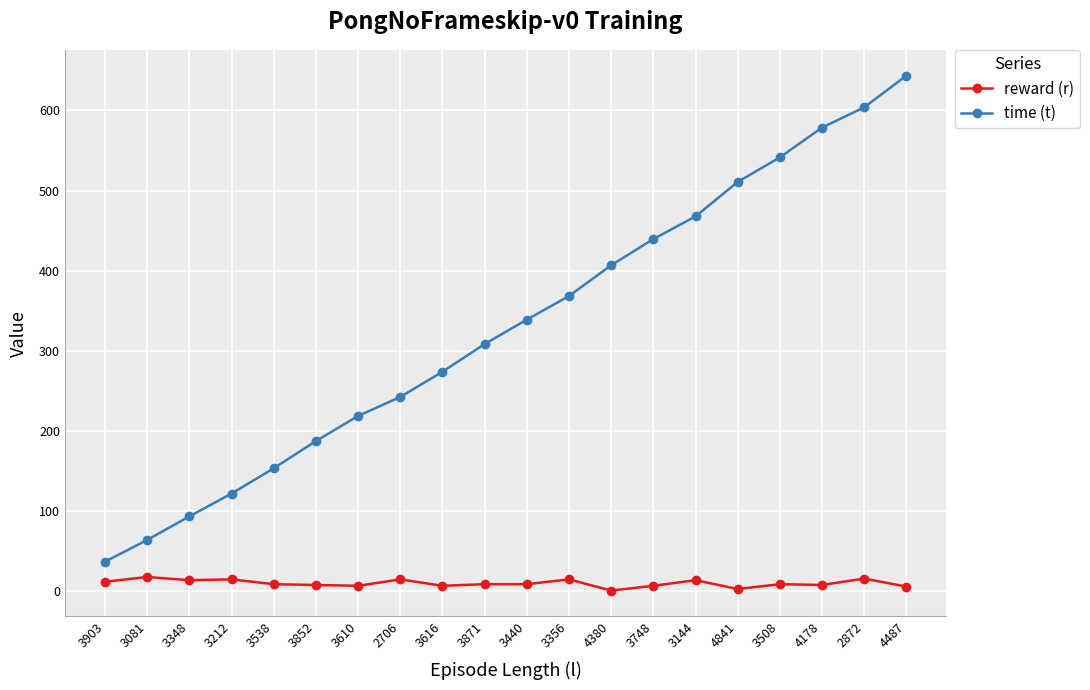

The value of time (t) at 3538 is 45.7. True or false?

False